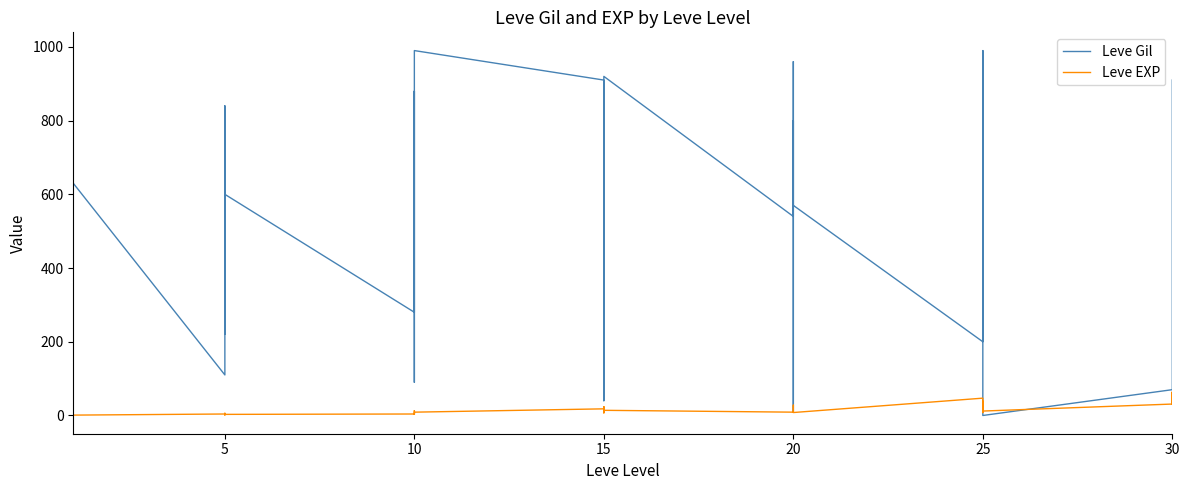

At 5, list the series in order from largest to smallest.

Leve Gil, Leve EXP